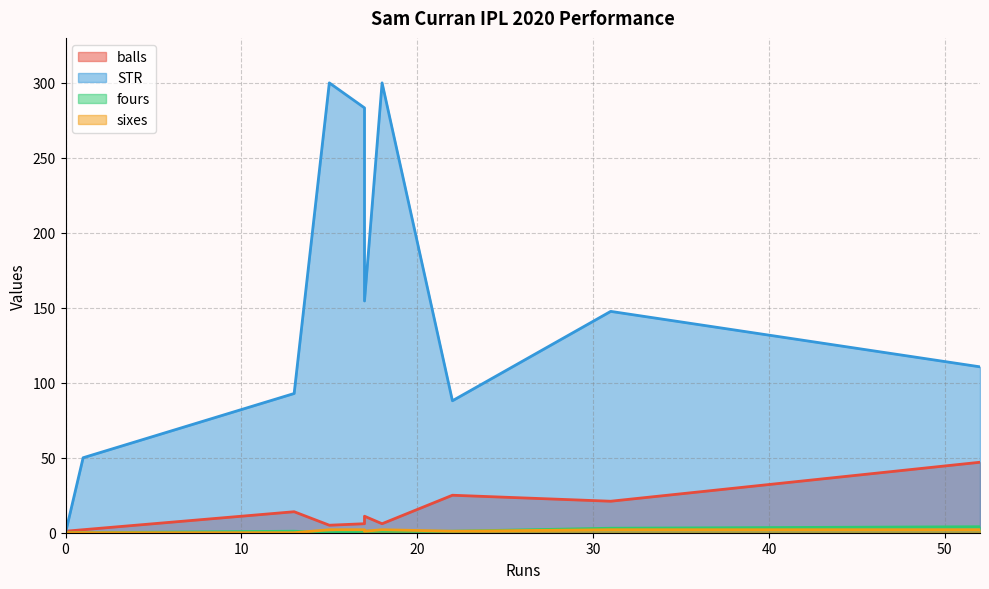

What is the average value of the balls series?

12.8